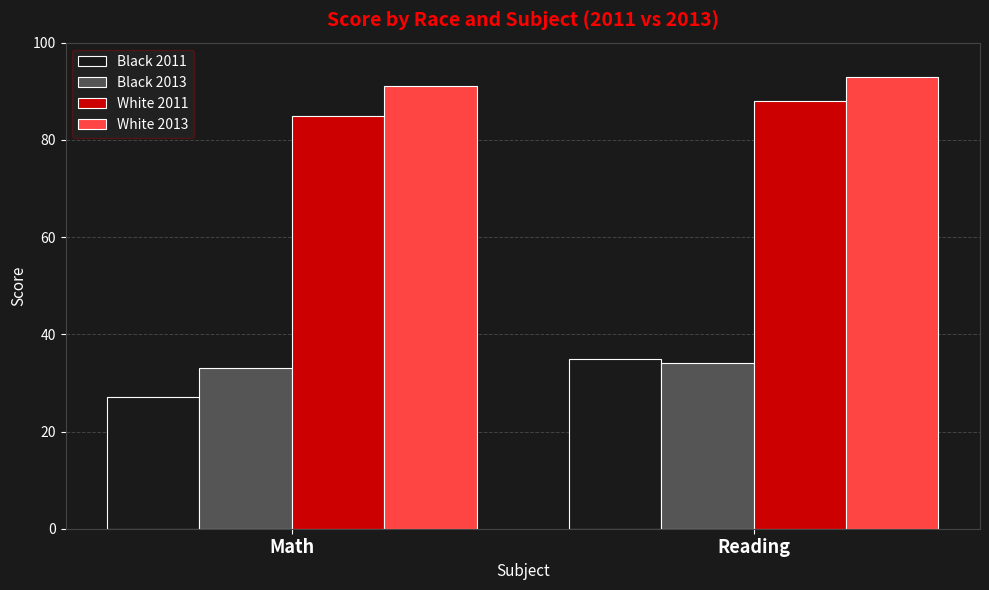

Which series has the largest total across all categories?

White 2013